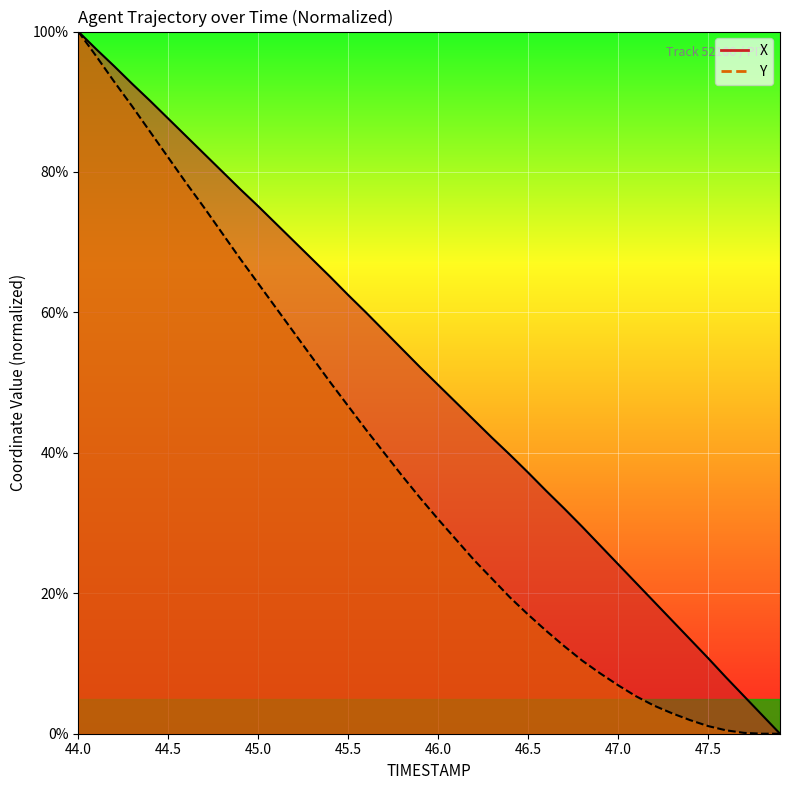

Is this an area chart (filled region under the line)?

No